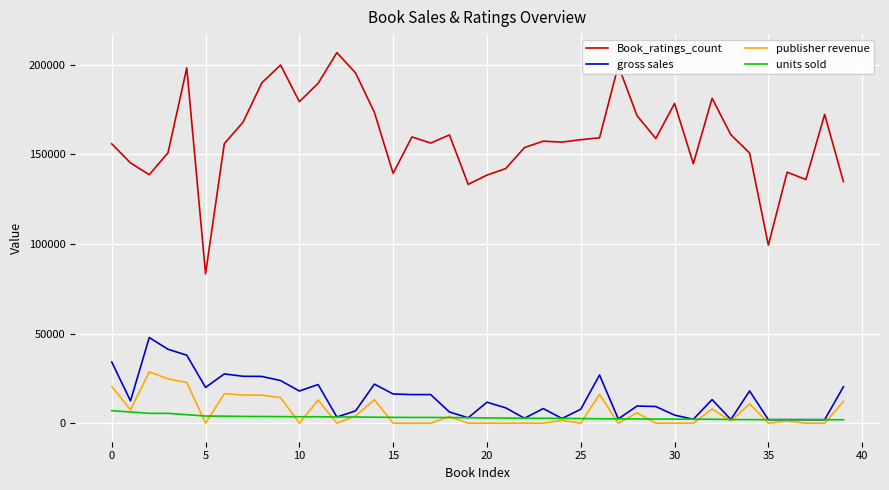

True or false: units sold and Book_ratings_count cross at least once.

False